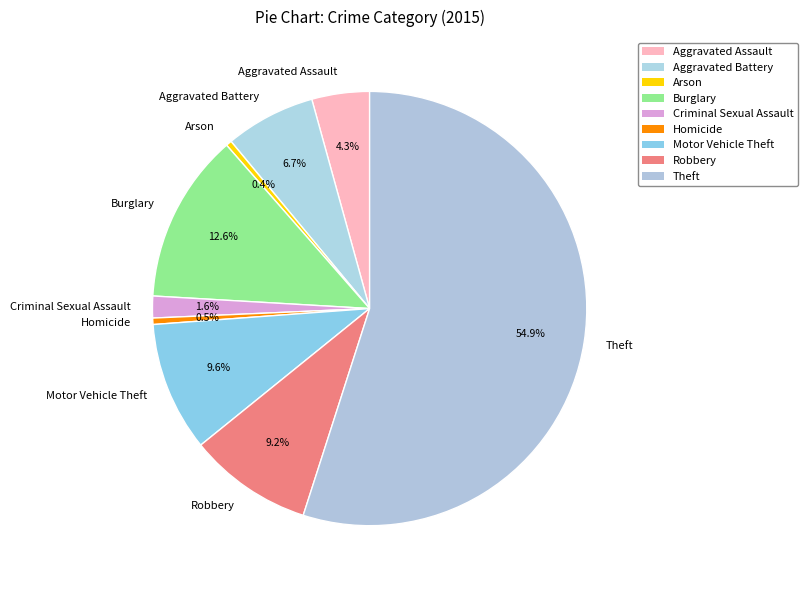

How many slices are in this pie chart?

9